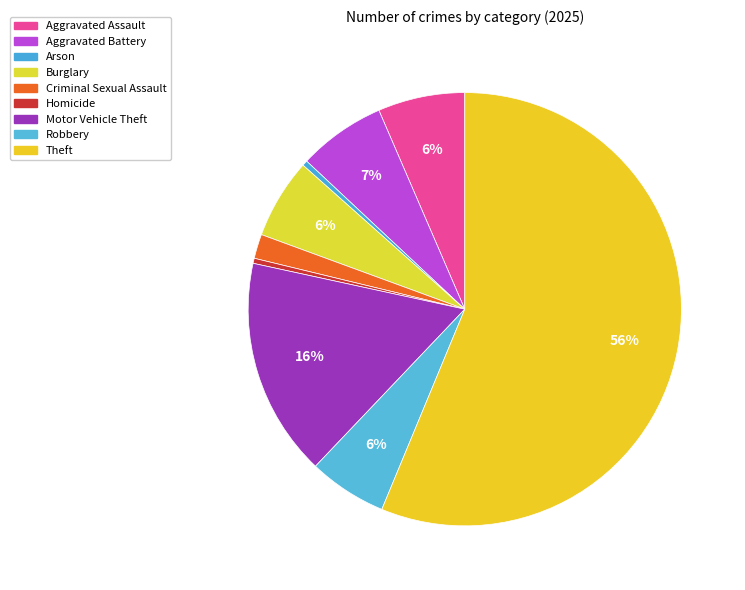

Which slice is the smallest?

Homicide